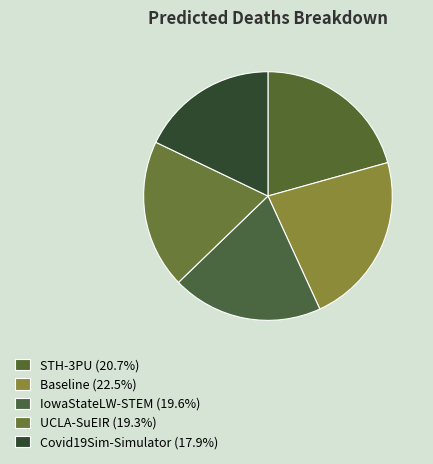

What is the ratio of the value at UCLA-SuEIR to the value at STH-3PU?

0.9